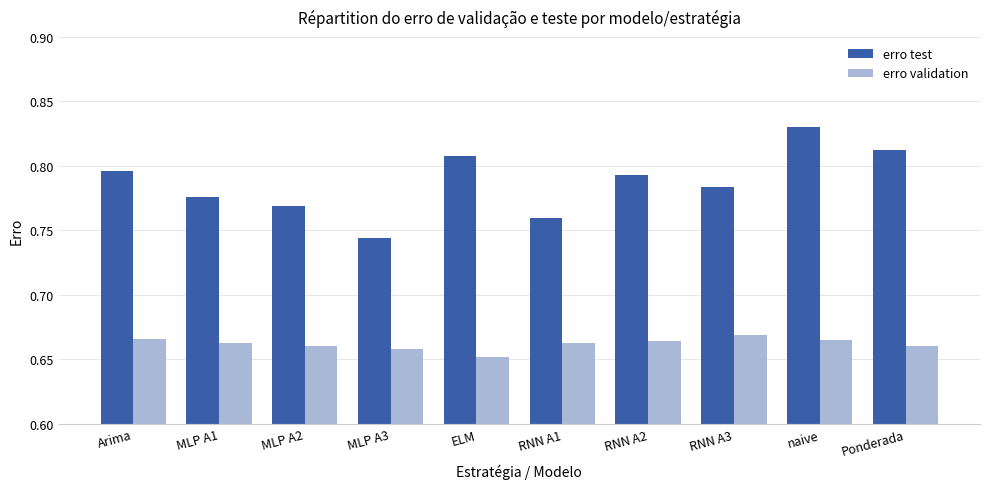

Count the erro validation values in the range 0 to 1.

10